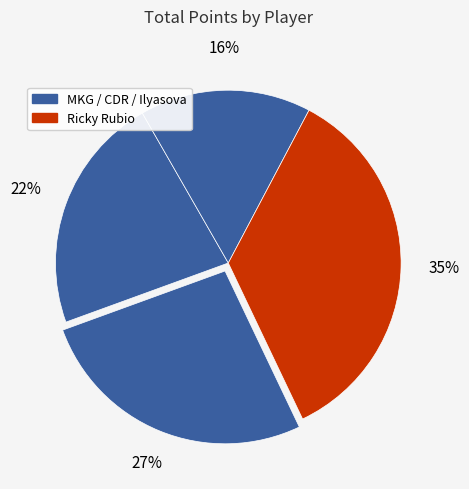

Is there any slice that represents more than half of the pie?

No